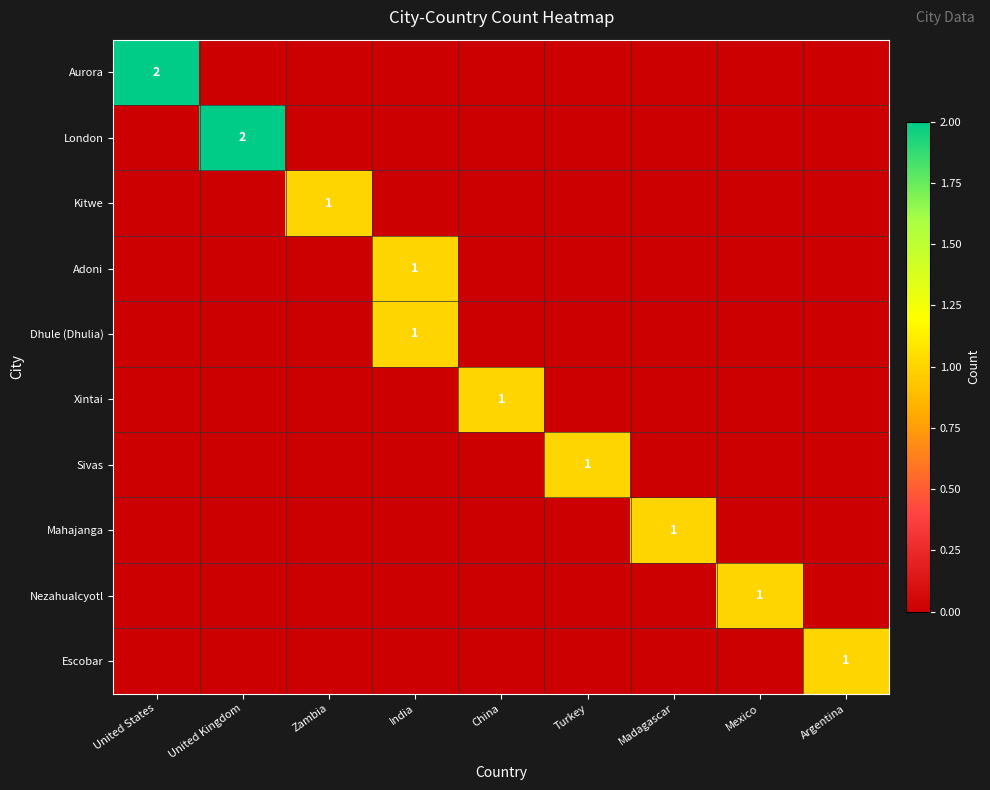

Count the Sivas values in the range 0 to 1.

9